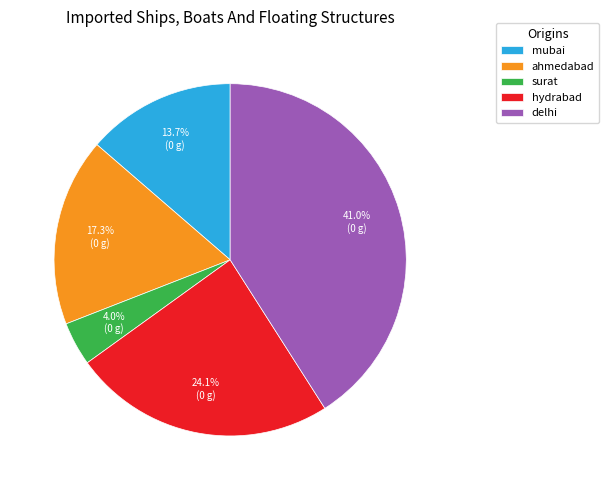

Combined, do ahmedabad and surat account for over 50%?

No